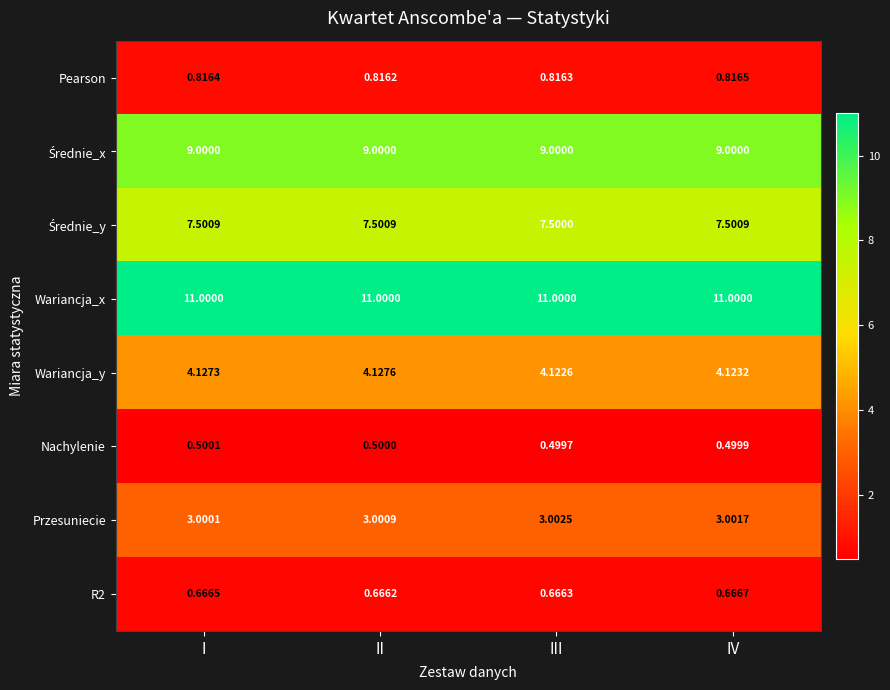

At which label is R2 closest to 0?

II